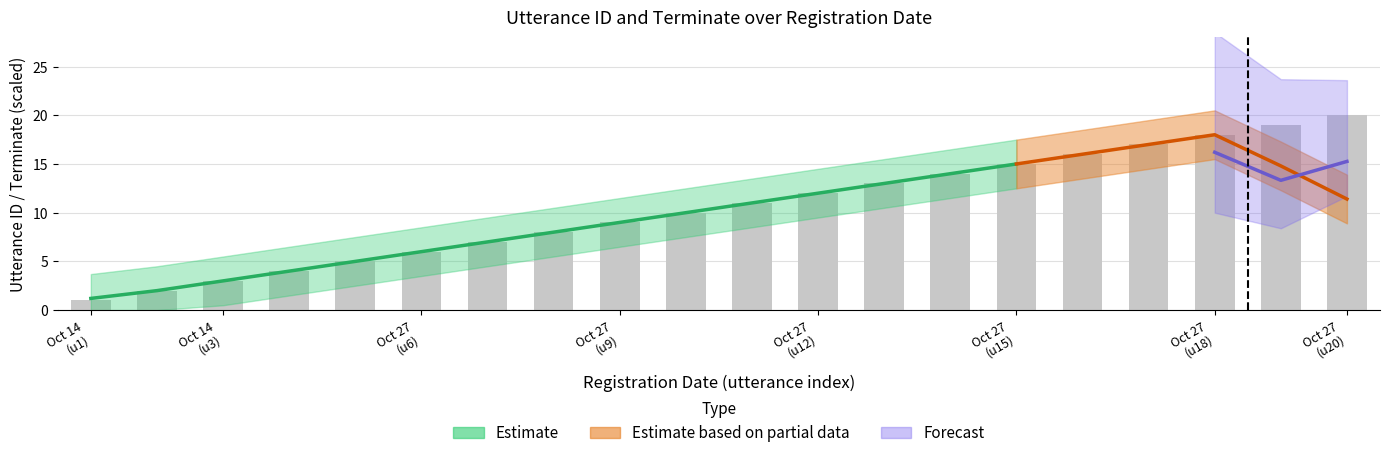

What is the average value?

10